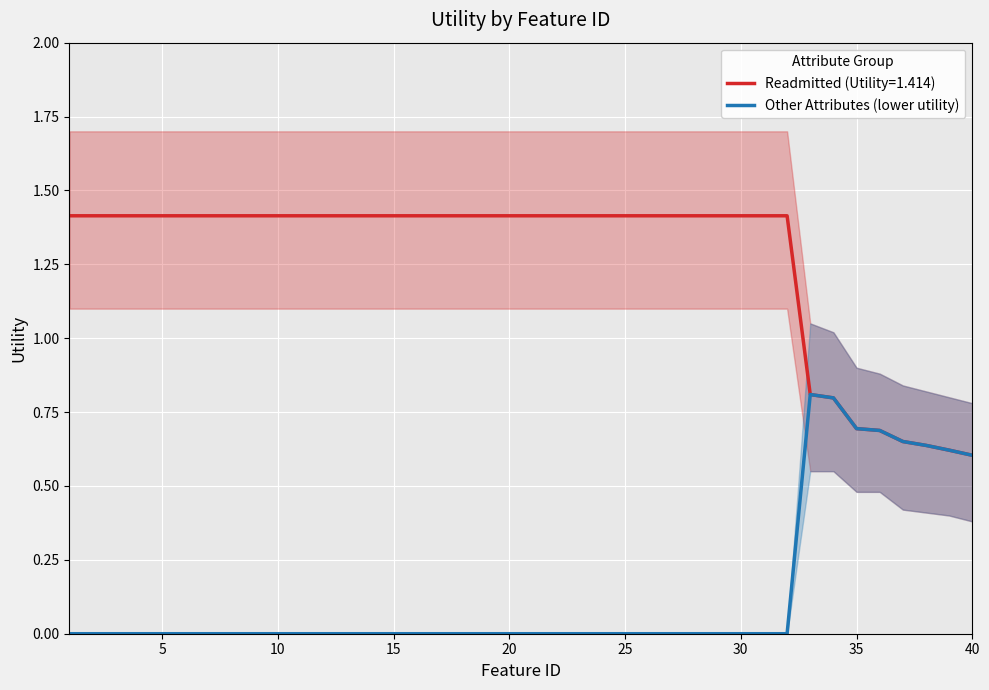

What is the maximum value shown in the chart?

0.8